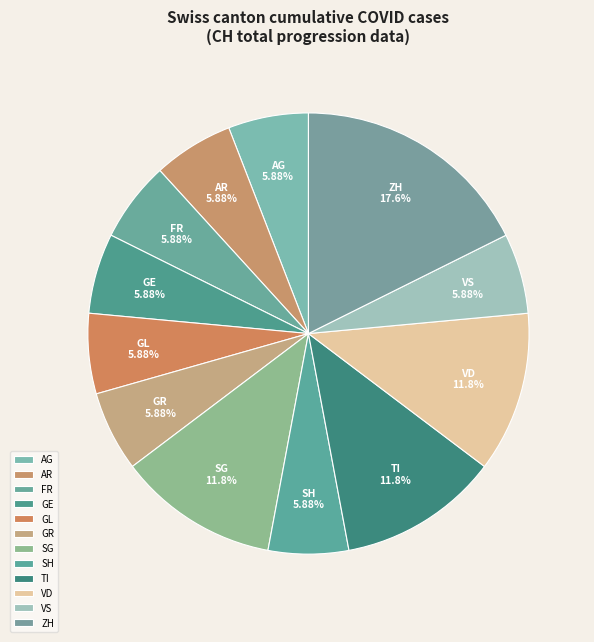

How many segments does this pie chart have?

12